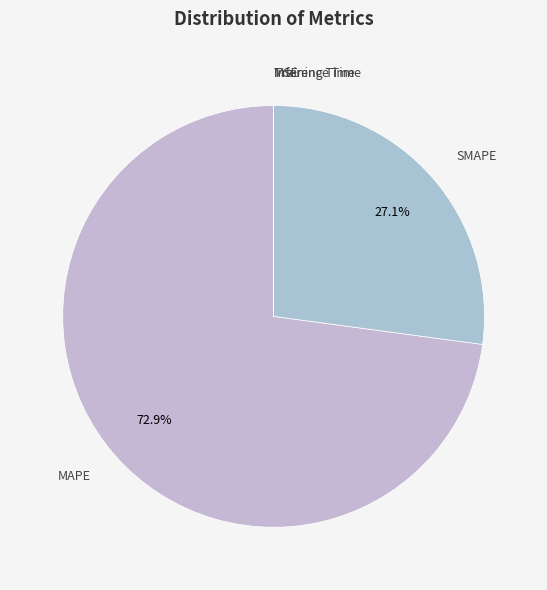

Which slice represents more than half of the pie?

MAPE